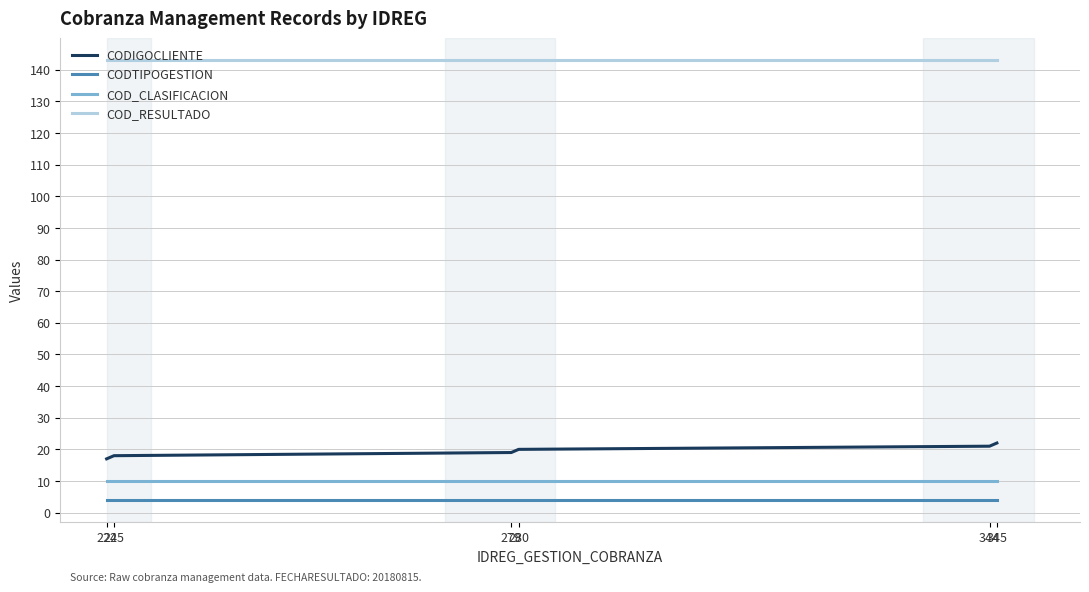

The value of COD_RESULTADO at 225 is 143. True or false?

True